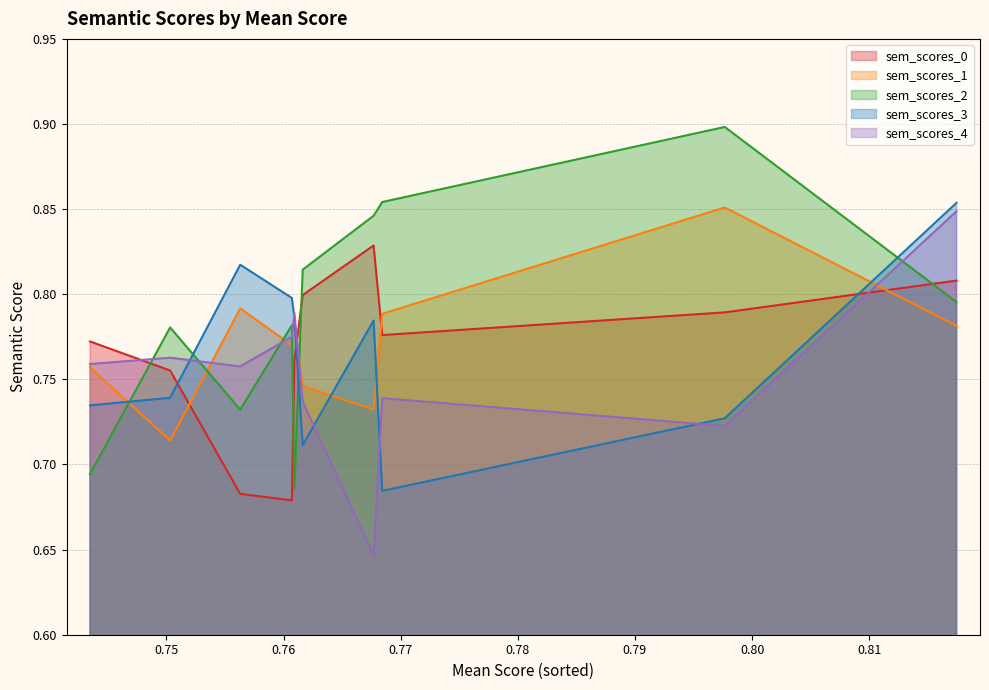

After their last crossing, which series has the higher values: sem_scores_0 or sem_scores_2?

sem_scores_0